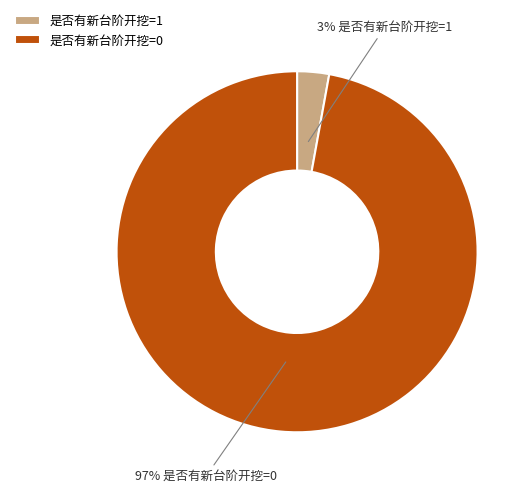

Does any single category account for the majority?

Yes